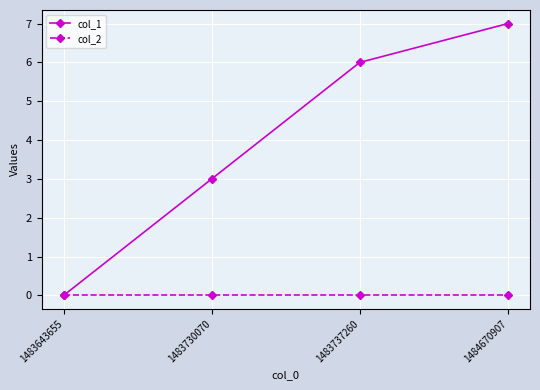

Which series has the largest range (max minus min)?

col_1